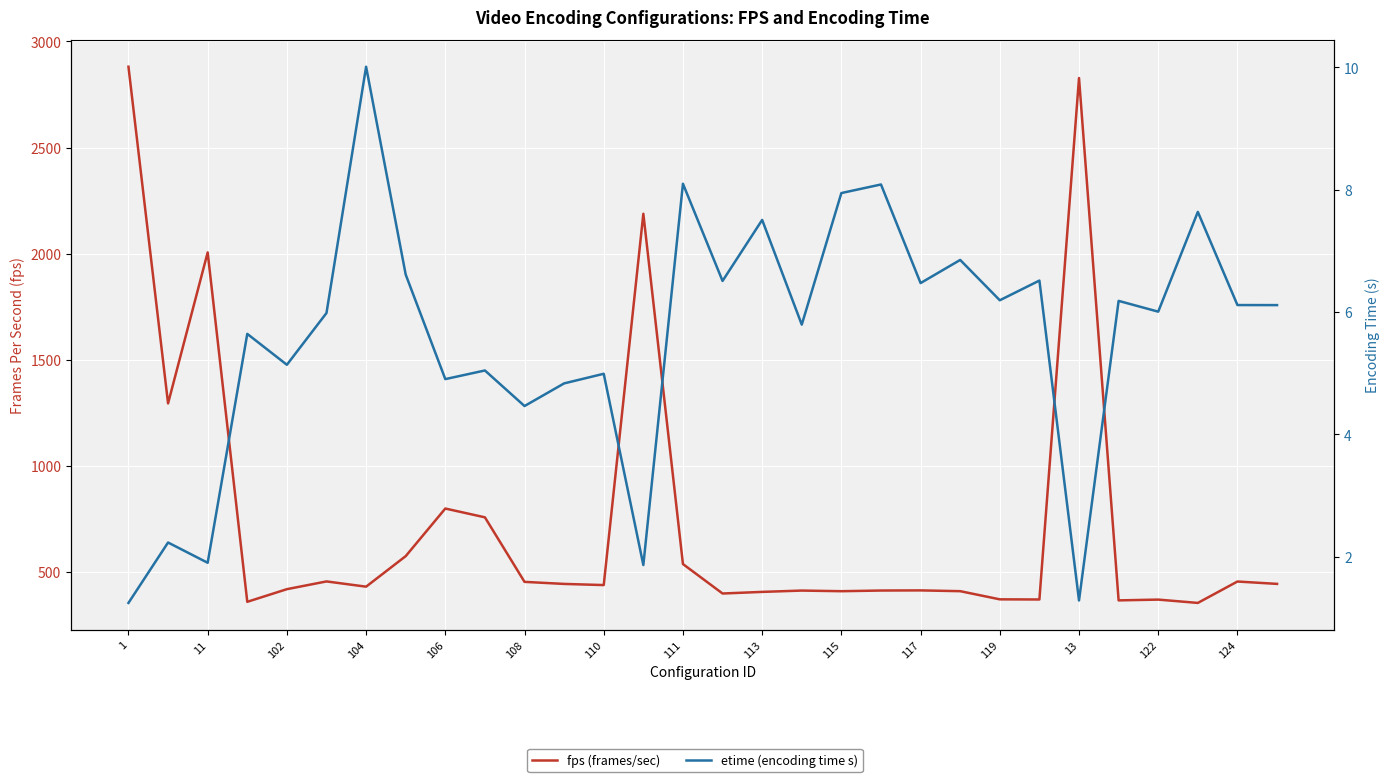

Is it true that etime (encoding time s) equals 0.6 at 13?

False